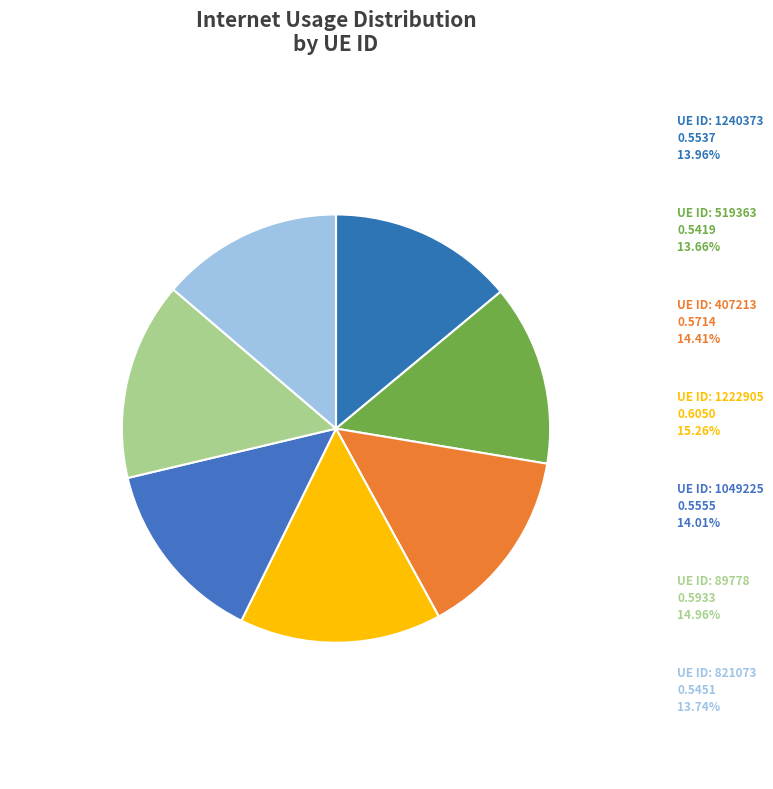

To the nearest percent, what is the average slice percentage?

14%